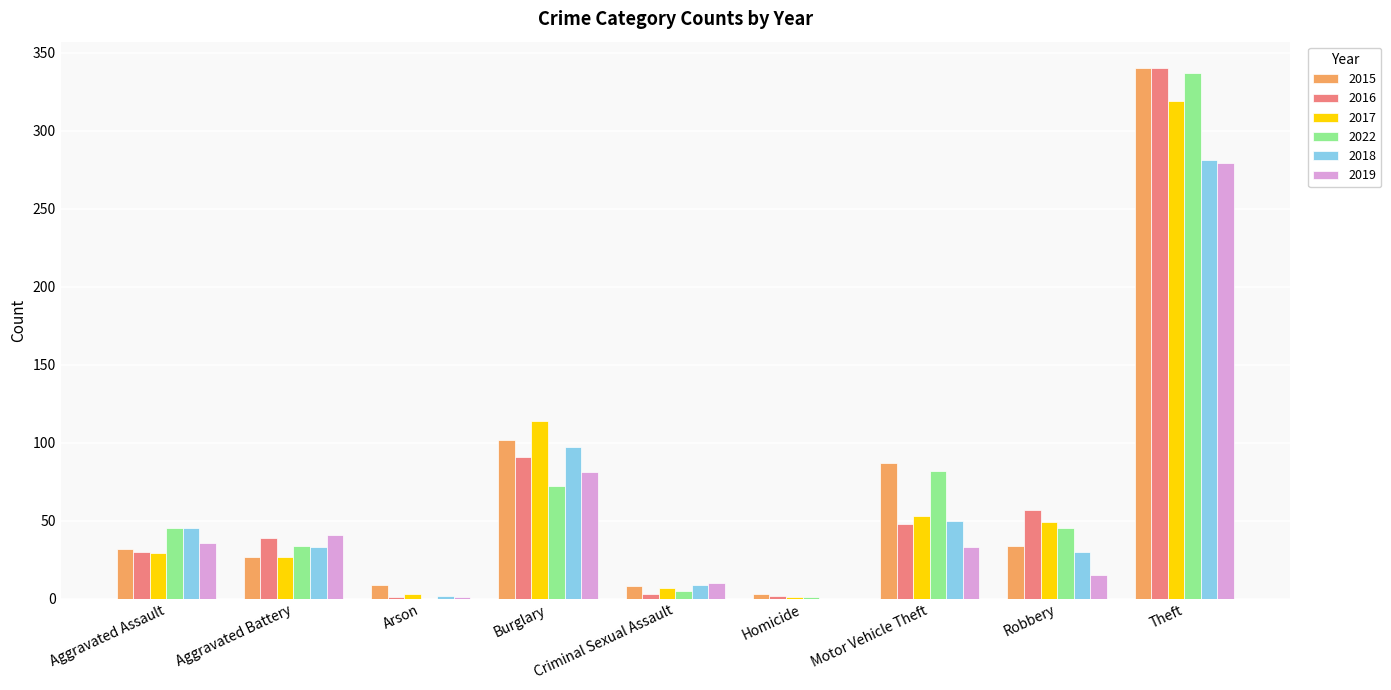

What is the total value across all series at Motor Vehicle Theft?

353